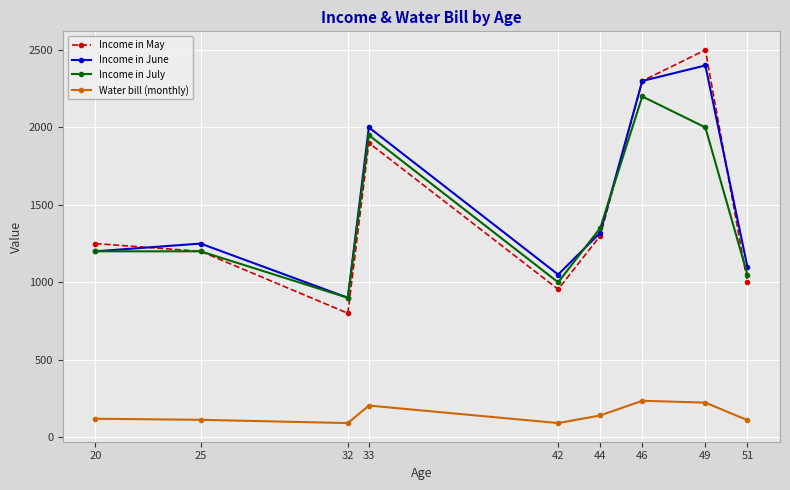

What is the sum of the Income in July values at 32 and 20?

2100